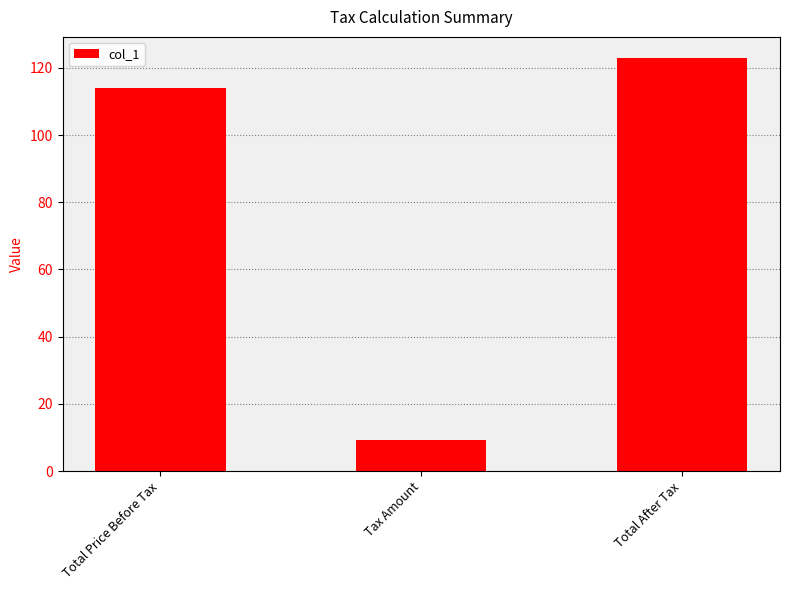

True or false: the data shows 15.9 at Tax Amount.

False